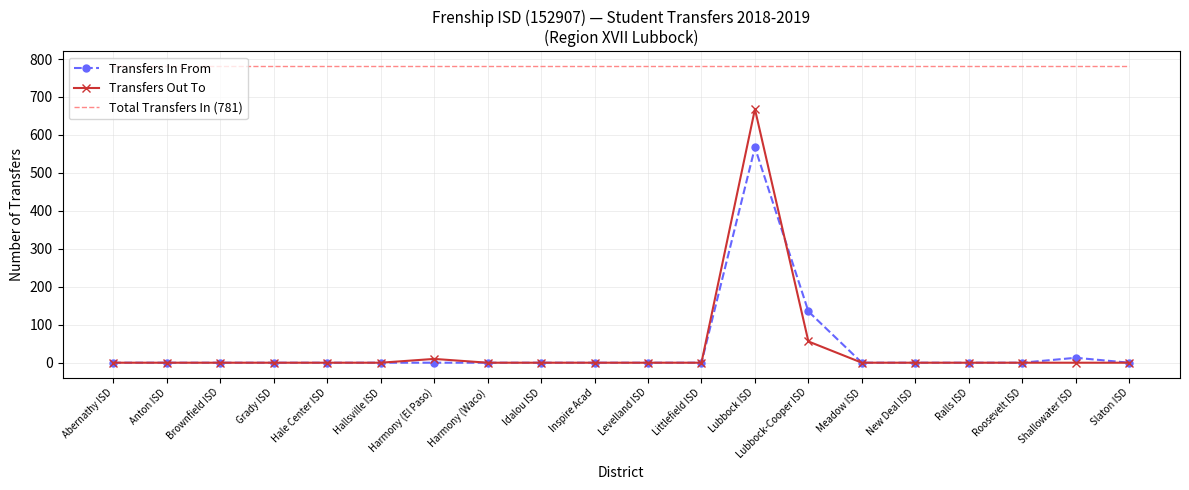

Reading left to right, extract all data points from this chart.

Transfers In From: Abernathy ISD=0	Anton ISD=0	Brownfield ISD=0	Grady ISD=0	Hale Center ISD=0	Hallsville ISD=0	Harmony (El Paso)=0	Harmony (Waco)=0	Idalou ISD=0	Inspire Acad=0	Levelland ISD=0	Littlefield ISD=0	Lubbock ISD=567	Lubbock-Cooper ISD=135	Meadow ISD=0	New Deal ISD=0	Ralls ISD=0	Roosevelt ISD=0	Shallowater ISD=13	Slaton ISD=0
Transfers Out To: Abernathy ISD=0	Anton ISD=0	Brownfield ISD=0	Grady ISD=0	Hale Center ISD=0	Hallsville ISD=0	Harmony (El Paso)=10	Harmony (Waco)=0	Idalou ISD=0	Inspire Acad=0	Levelland ISD=0	Littlefield ISD=0	Lubbock ISD=668	Lubbock-Cooper ISD=56	Meadow ISD=0	New Deal ISD=0	Ralls ISD=0	Roosevelt ISD=0	Shallowater ISD=0	Slaton ISD=0
Total Transfers In (781): Abernathy ISD=781	Anton ISD=781	Brownfield ISD=781	Grady ISD=781	Hale Center ISD=781	Hallsville ISD=781	Harmony (El Paso)=781	Harmony (Waco)=781	Idalou ISD=781	Inspire Acad=781	Levelland ISD=781	Littlefield ISD=781	Lubbock ISD=781	Lubbock-Cooper ISD=781	Meadow ISD=781	New Deal ISD=781	Ralls ISD=781	Roosevelt ISD=781	Shallowater ISD=781	Slaton ISD=781